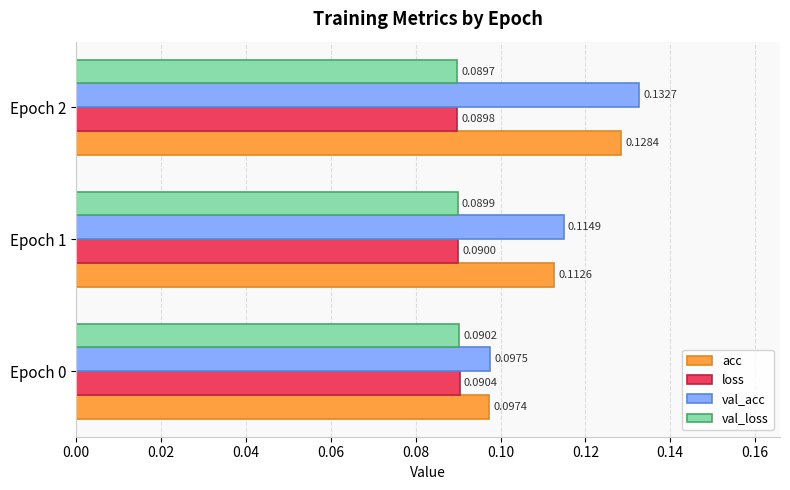

Which series has the widest spread of values?

val_acc